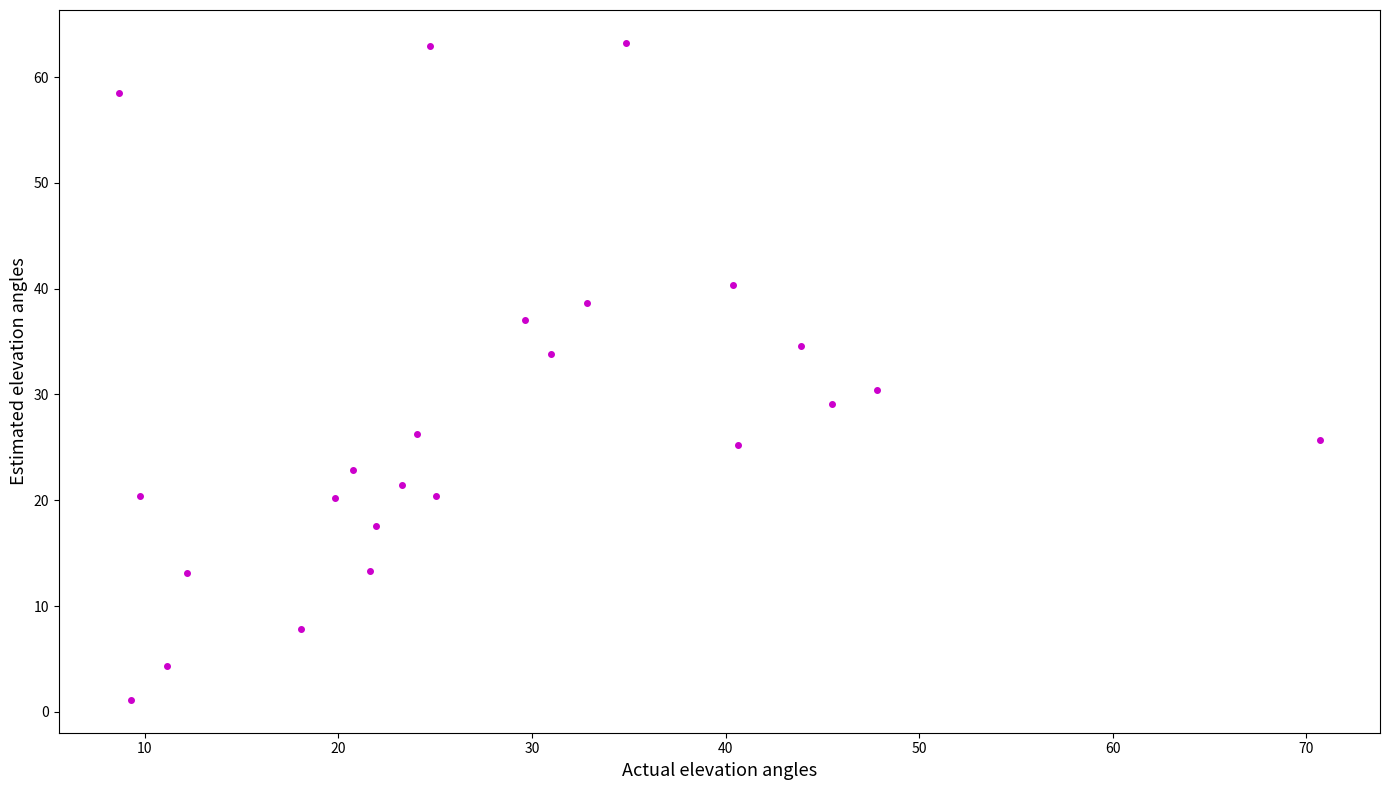

What is the range of Y values (max minus min)?

62.1